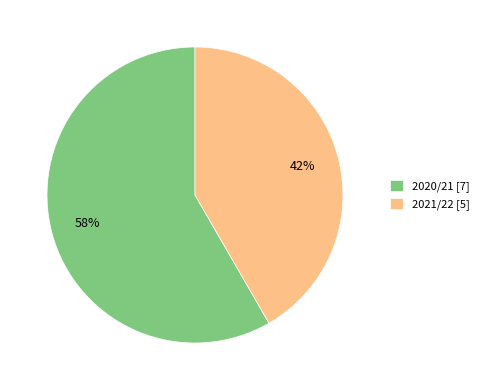

To the nearest percent, what is the average slice percentage?

50%